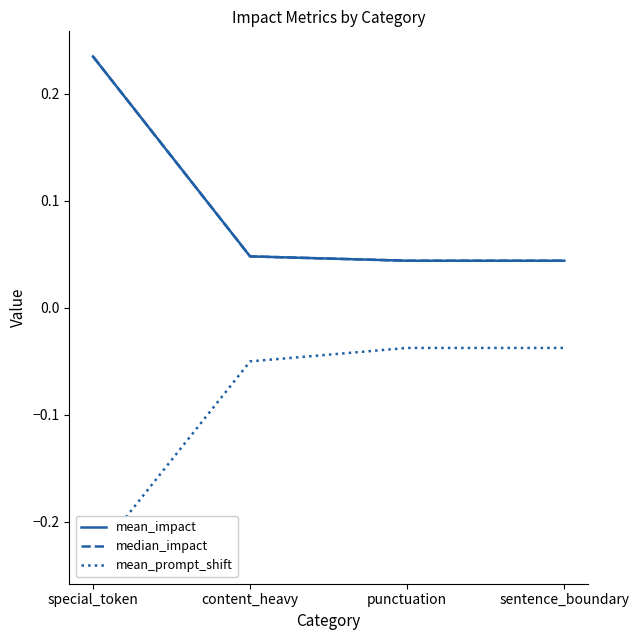

Which series has the largest total across all categories?

mean_impact